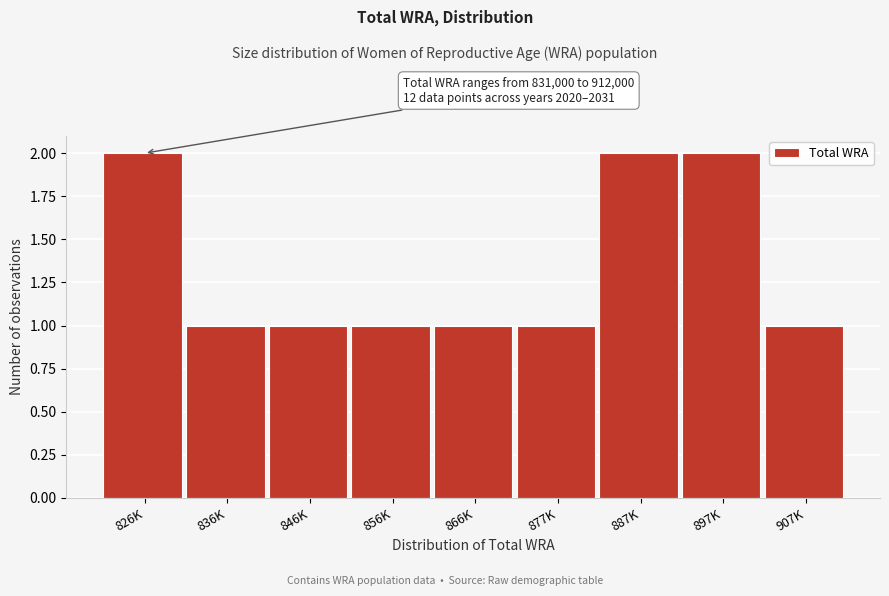

Reading right to left, transcribe all the data shown in this chart.

907K=1	897K=2	887K=2	877K=1	866K=1	856K=1	846K=1	836K=1	826K=2